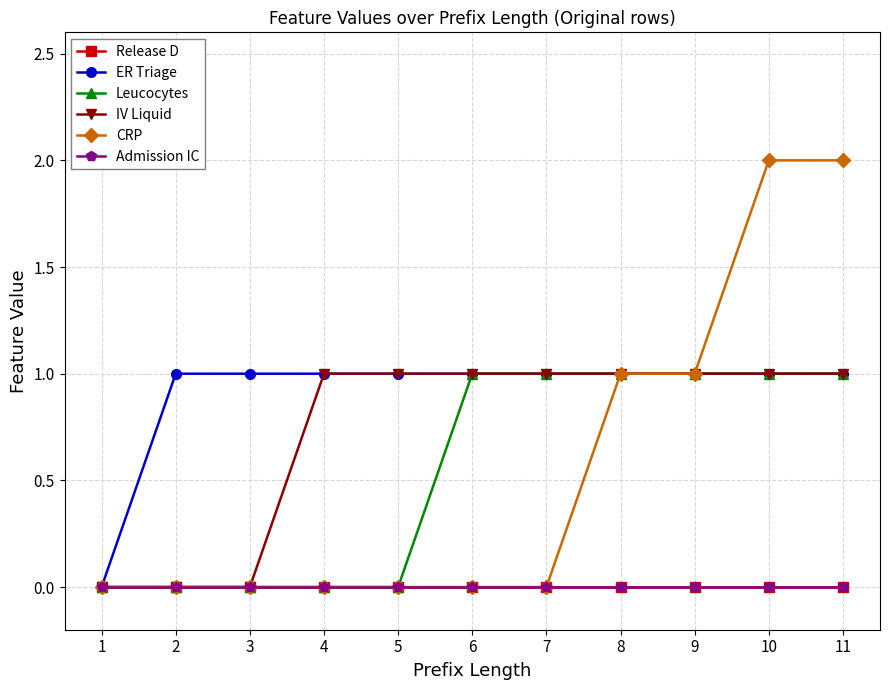

What is the difference between the Leucocytes values at 2 and 11?

1